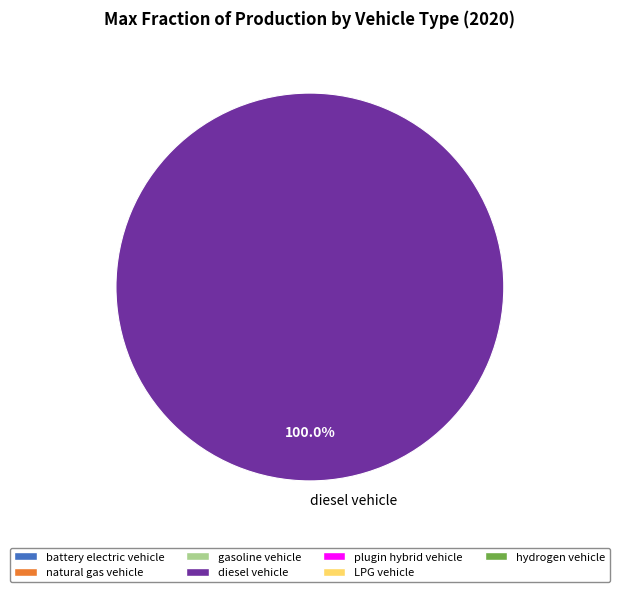

Is there any slice that represents more than half of the pie?

Yes